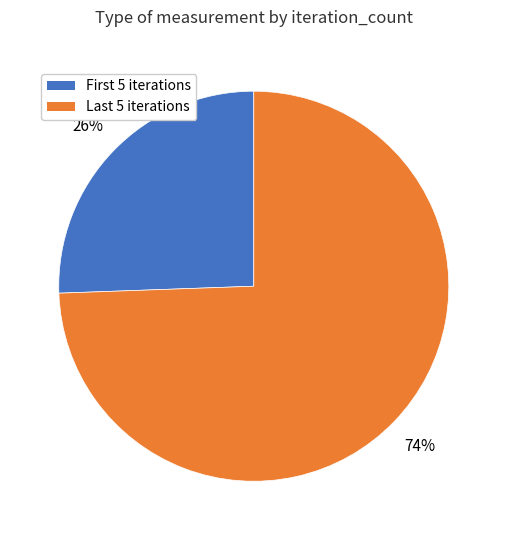

What is the largest slice in the pie chart?

Last 5 iterations